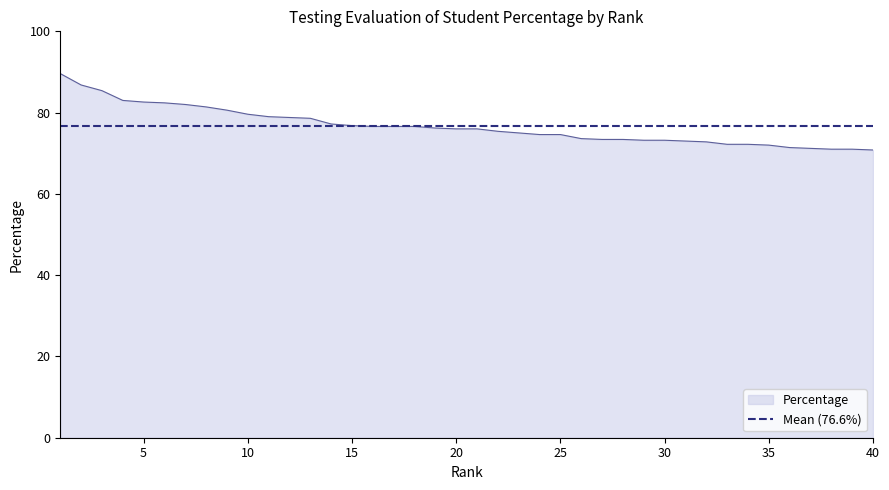

How many distinct data groups are displayed?

1